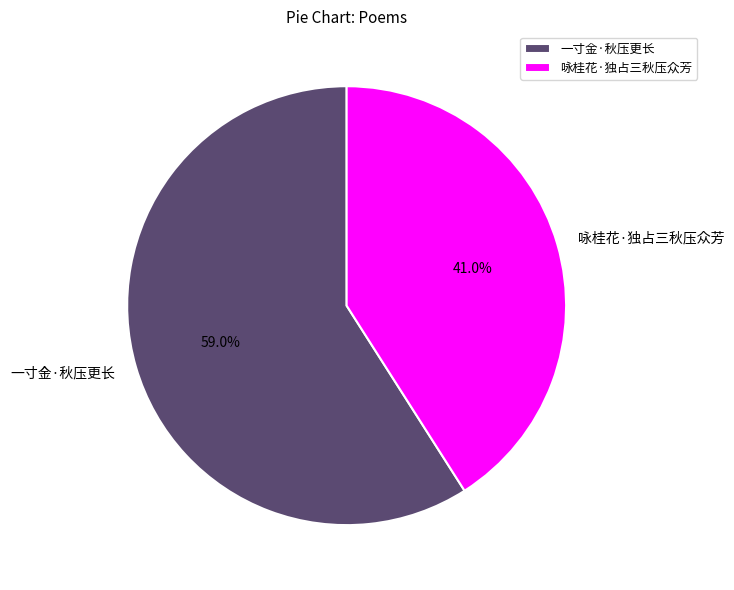

What percentage is the 一寸金·秋压更长 slice, to the nearest percent?

59%